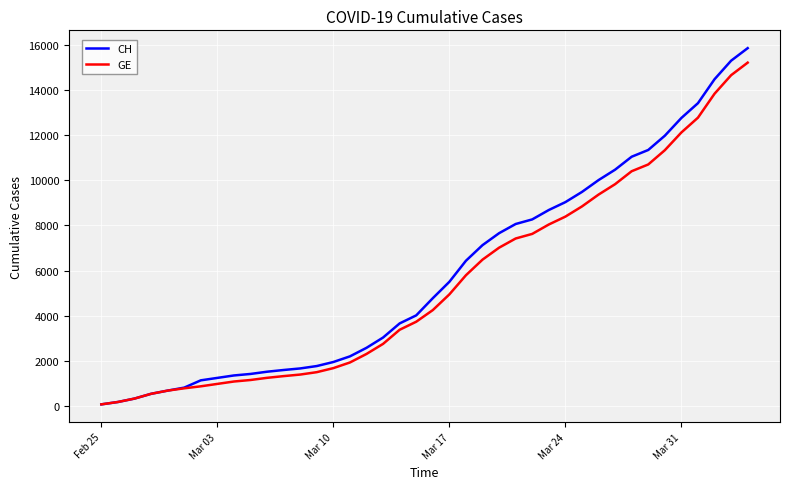

Which series has the widest spread of values?

CH